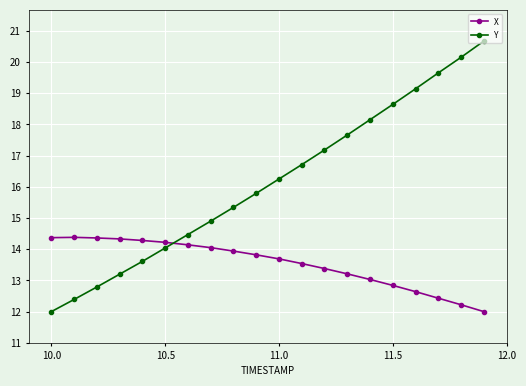

Which series has the widest spread of values?

Y